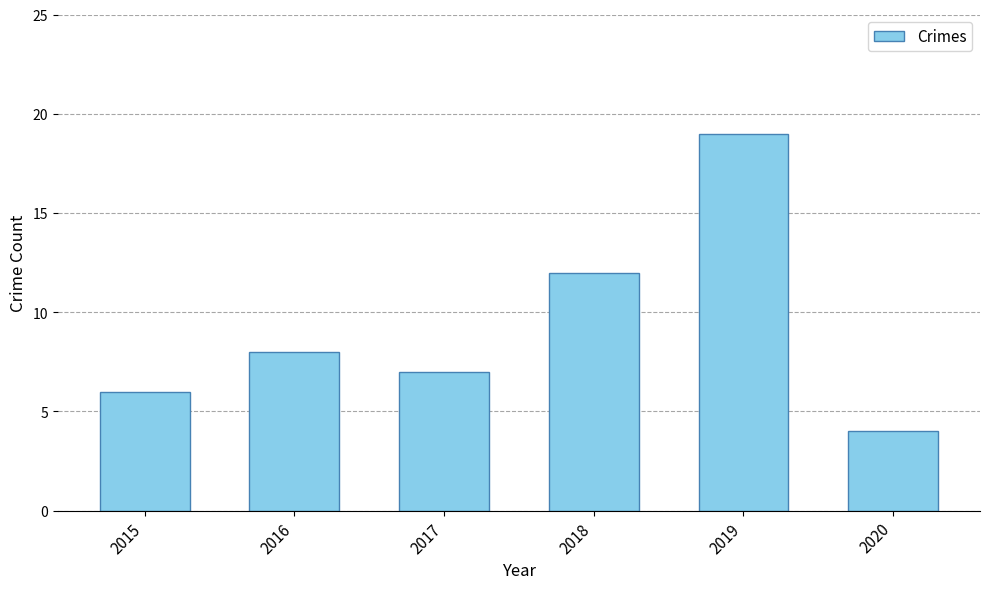

Rank the categories by value from lowest to highest.

2020, 2015, 2017, 2016, 2018, 2019